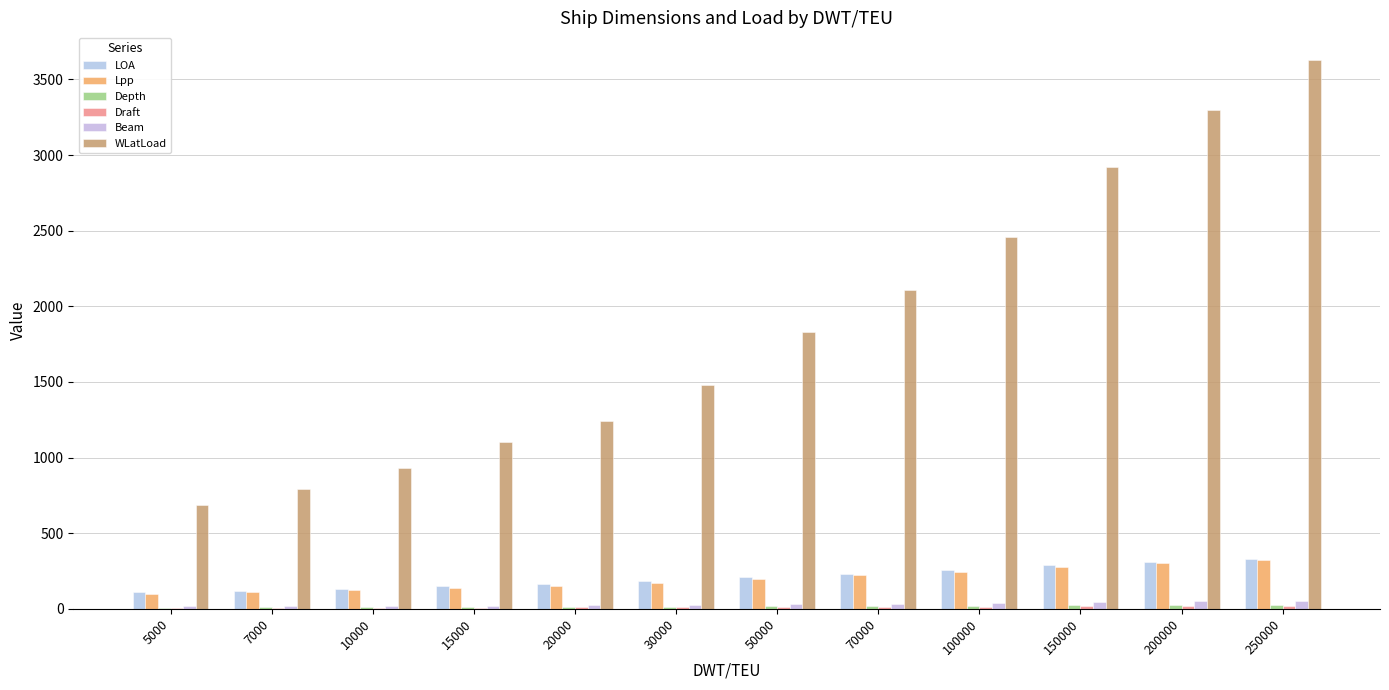

Reading right to left, transcribe all the data shown in this chart.

LOA: 250000=332.0	200000=311.0	150000=287.0	100000=255.0	70000=231.0	50000=209.0	30000=181.0	20000=161.0	15000=149.0	10000=132.0	7000=120.0	5000=109.0
Lpp: 250000=324.0	200000=303.0	150000=278.0	100000=246.0	70000=221.0	50000=200.0	30000=172.0	20000=152.0	15000=140.0	10000=124.0	7000=111.0	5000=101.0
Depth: 250000=27.7	200000=25.9	150000=23.8	100000=21.1	70000=18.9	50000=17.1	30000=14.7	20000=13.0	15000=11.9	10000=10.6	7000=9.5	5000=8.6
Draft: 250000=19.9	200000=18.6	150000=17.1	100000=15.2	70000=13.7	50000=12.4	30000=10.6	20000=9.4	15000=8.6	10000=7.7	7000=6.9	5000=6.2
Beam: 250000=52.2	200000=48.7	150000=44.5	100000=39.2	70000=32.3	50000=32.3	30000=27.0	20000=23.8	15000=21.8	10000=19.2	7000=17.2	5000=15.5
WLatLoad: 250000=3630.0	200000=3300.0	150000=2920.0	100000=2460.0	70000=2110.0	50000=1830.0	30000=1480.0	20000=1240.0	15000=1100.0	10000=930.0	7000=795.0	5000=689.0